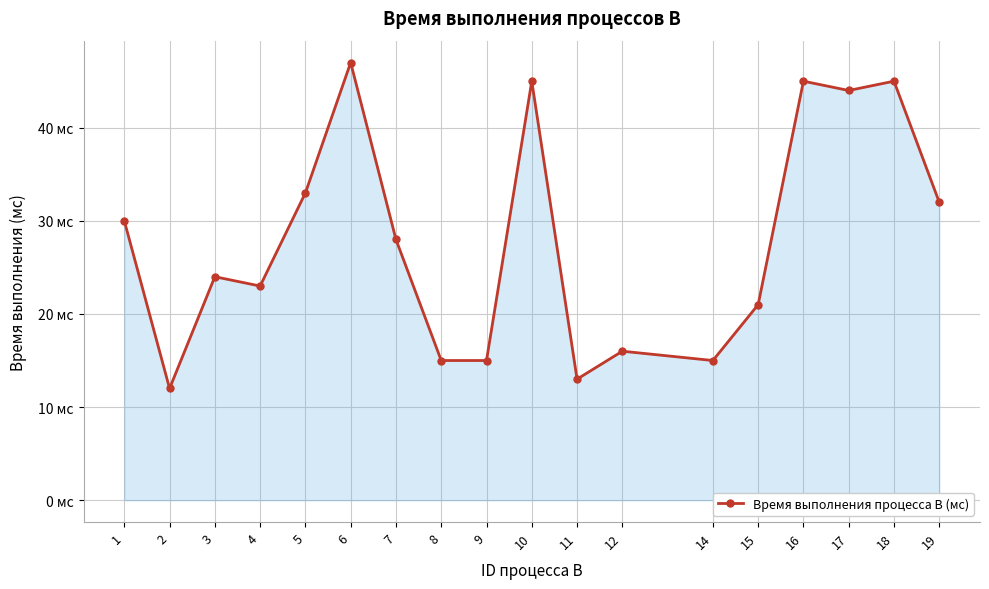

True or false: there are more than 1 points higher than both neighbors.

True